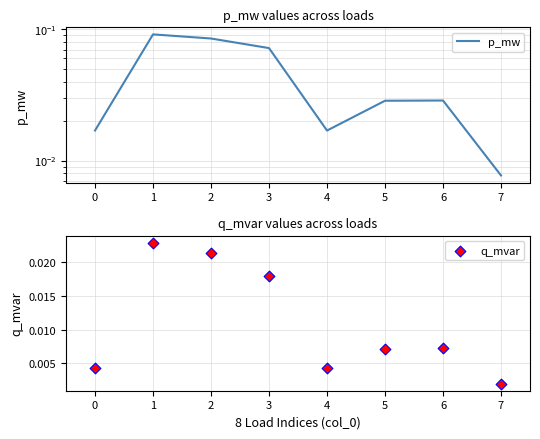

Which series has the largest Y range (max minus min)?

p_mw